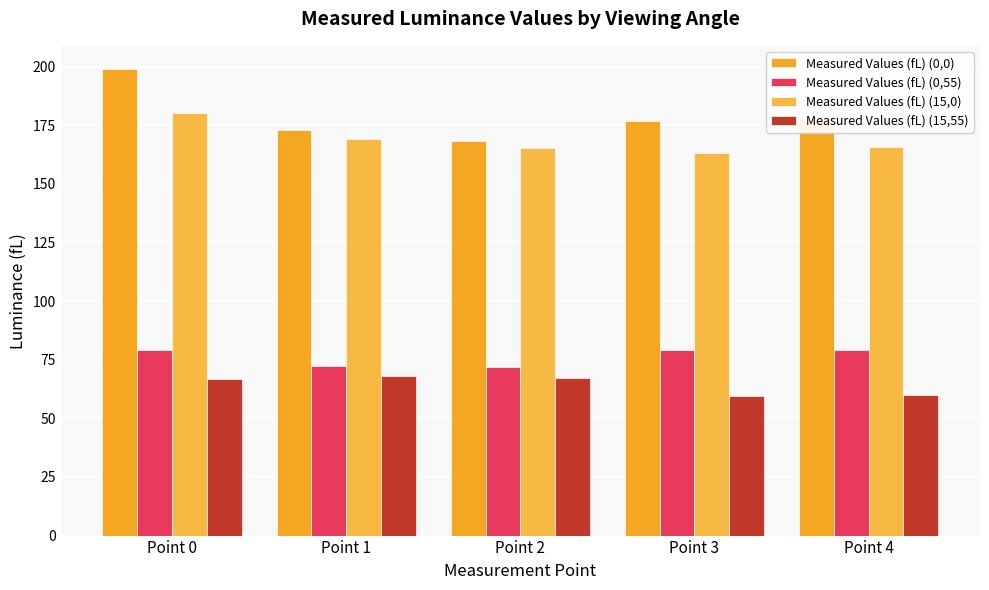

How many bars are there in total?

20